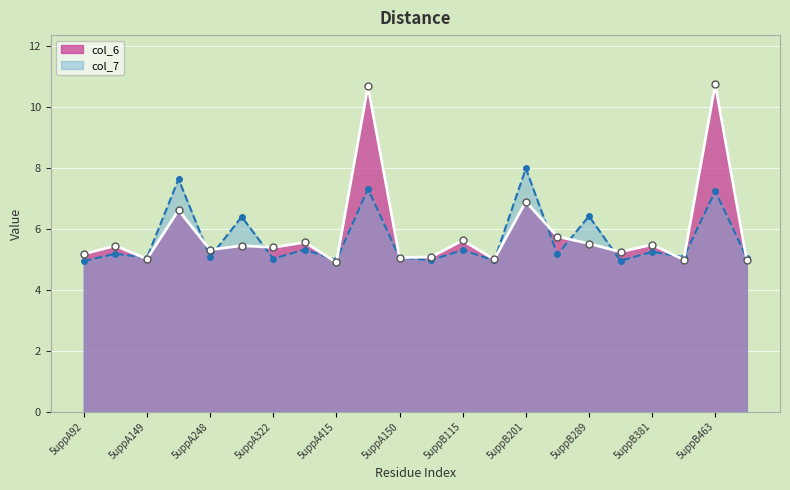

Where do col_6 and col_7 first cross each other?

5uppA115 and 5uppA149